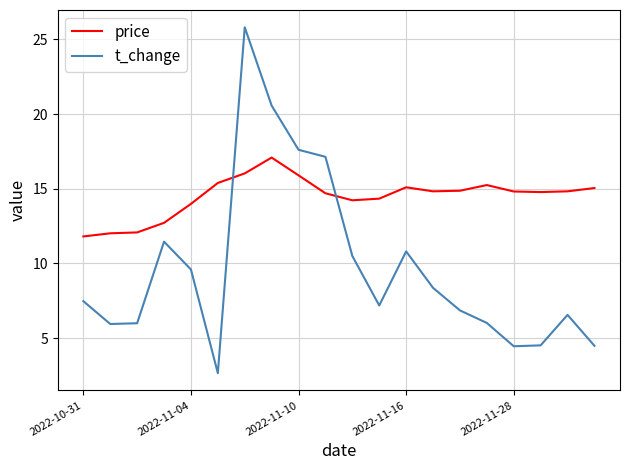

How many interior local peaks does the t_change series have?

4